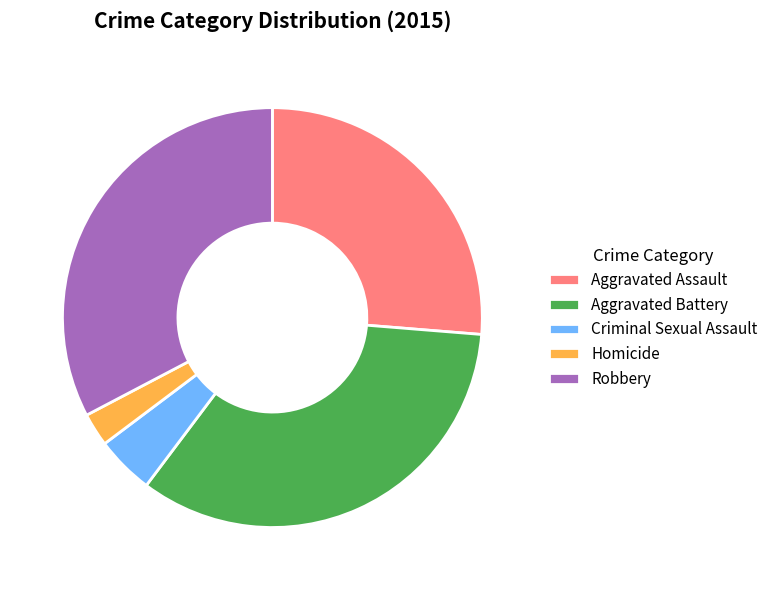

True or false: Criminal Sexual Assault accounts for 4% of the total.

True